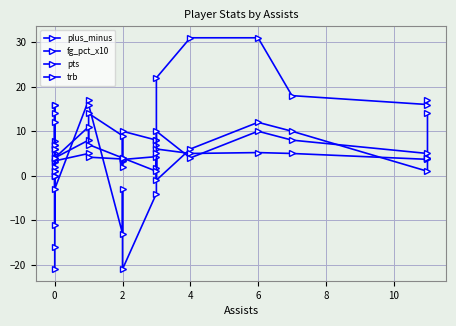

What is the difference between the maximum and minimum values in the plus_minus series?

38.0